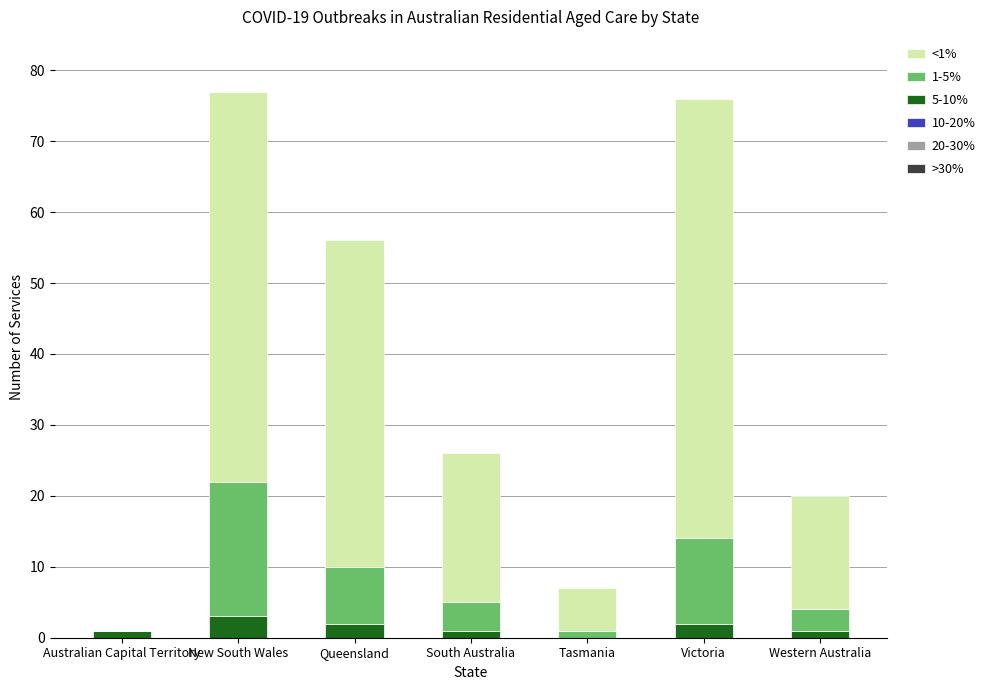

What is the sum of all 5-10% values?

10